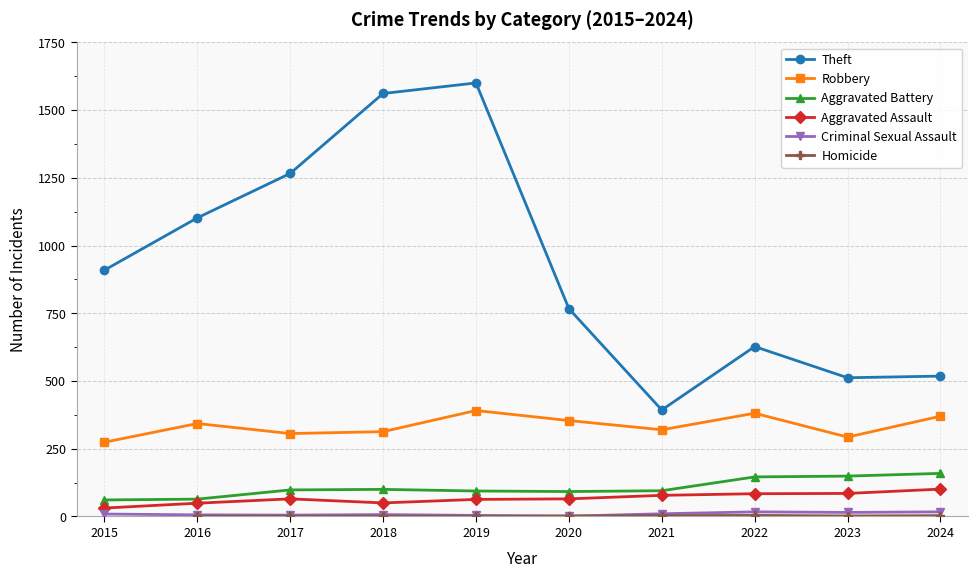

Where is the first local maximum for Aggravated Battery?

2018